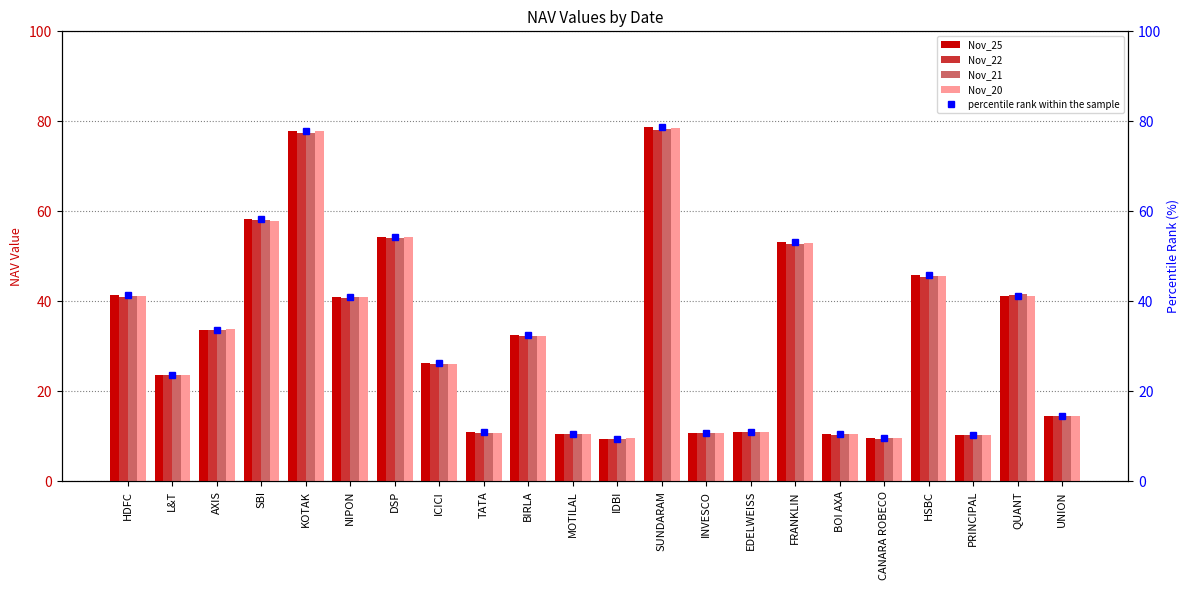

True or false: Nov_22 has a value of 44.3 at AXIS.

False